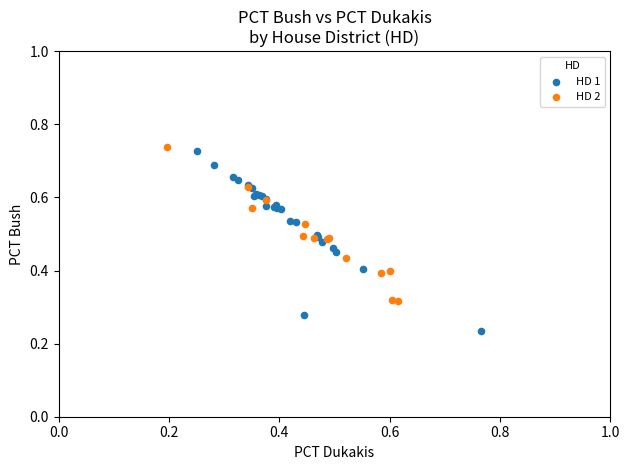

Which series reaches the maximum Y coordinate?

HD 2